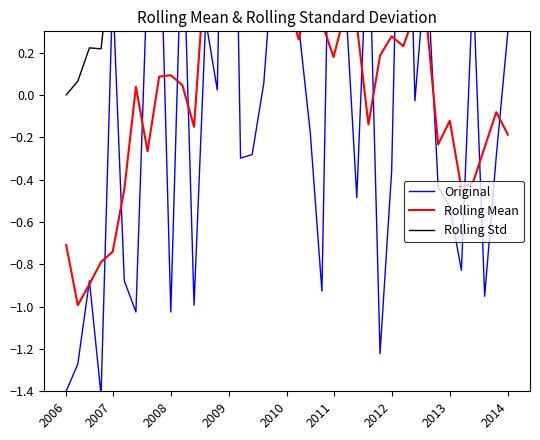

What is the label of the 35th point from the right?

2007